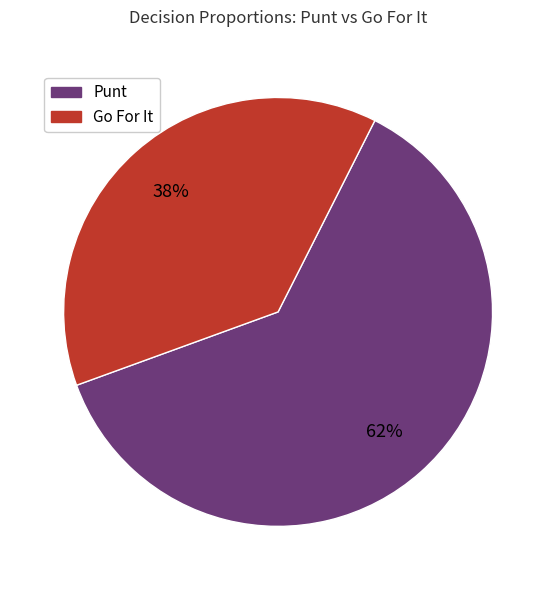

Which category accounts for the majority?

Punt